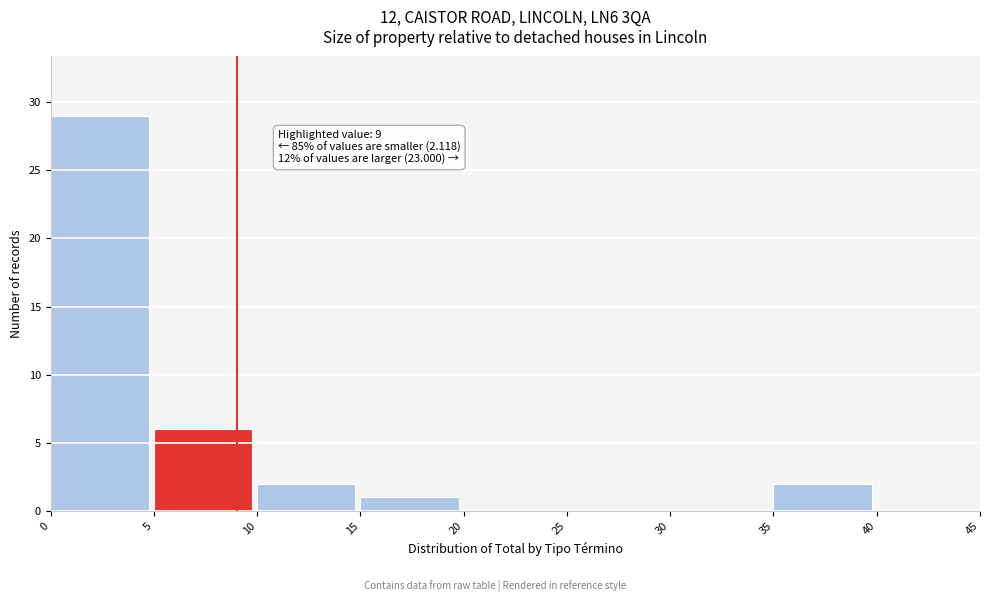

Which range on the x-axis has the tallest bar?

0 to 5